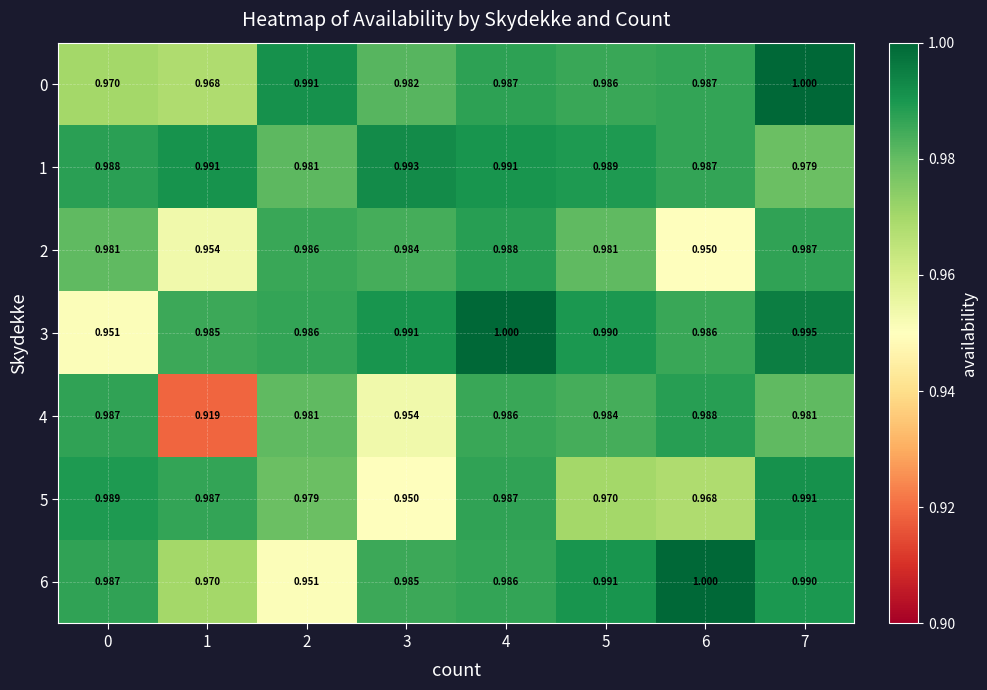

Is the value of 6 at 7 greater than the value of 2 at 1?

Yes